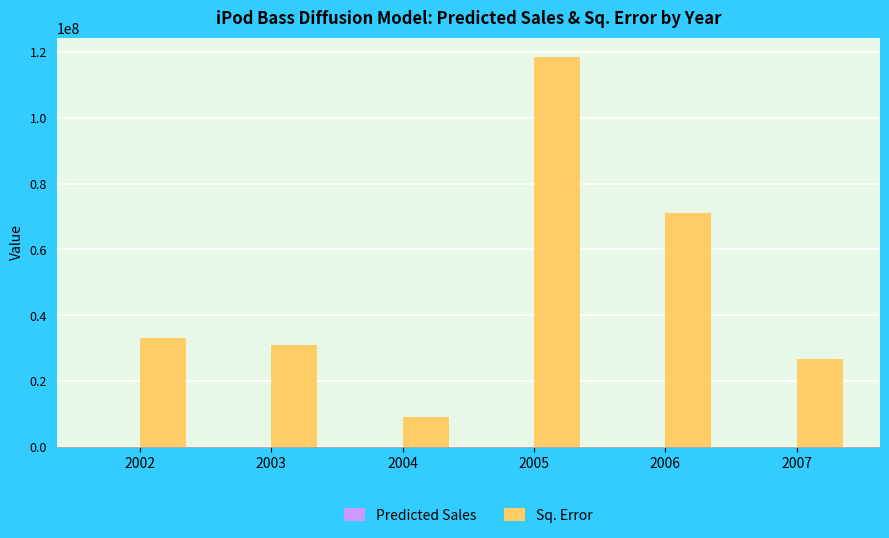

What is the maximum value for Sq. Error?

118450997.5